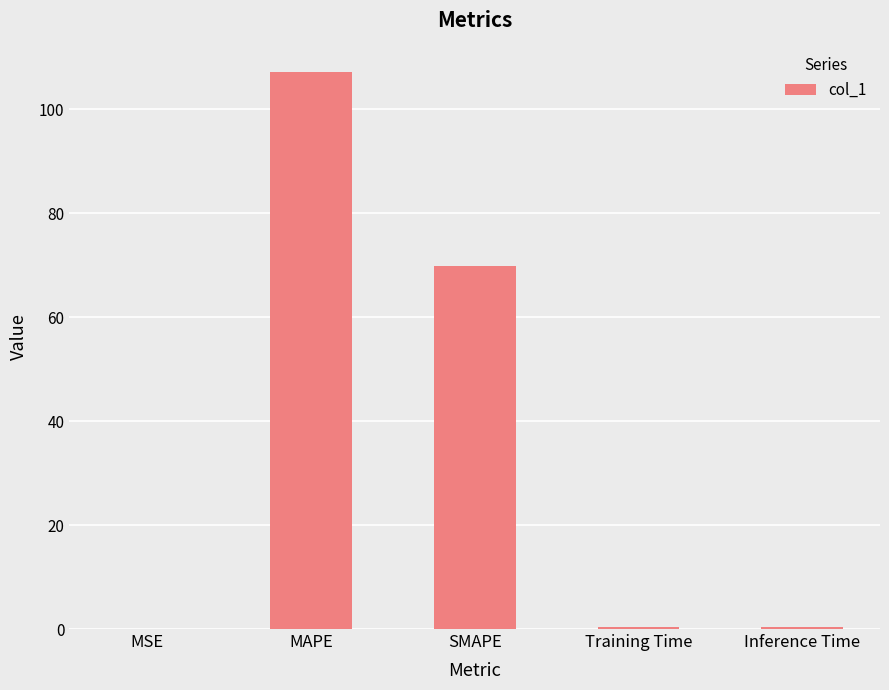

What is the sum of all values?

177.9